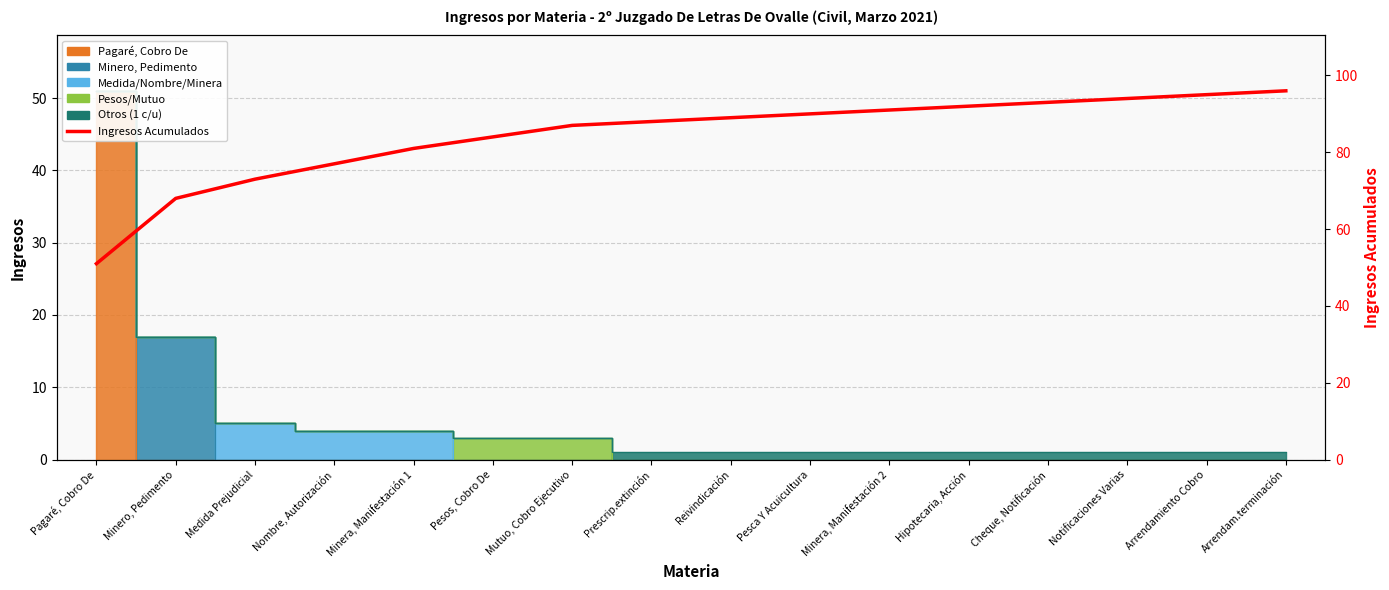

What is the difference between the values at Cheque, Notificación and Notificaciones Varias?

1